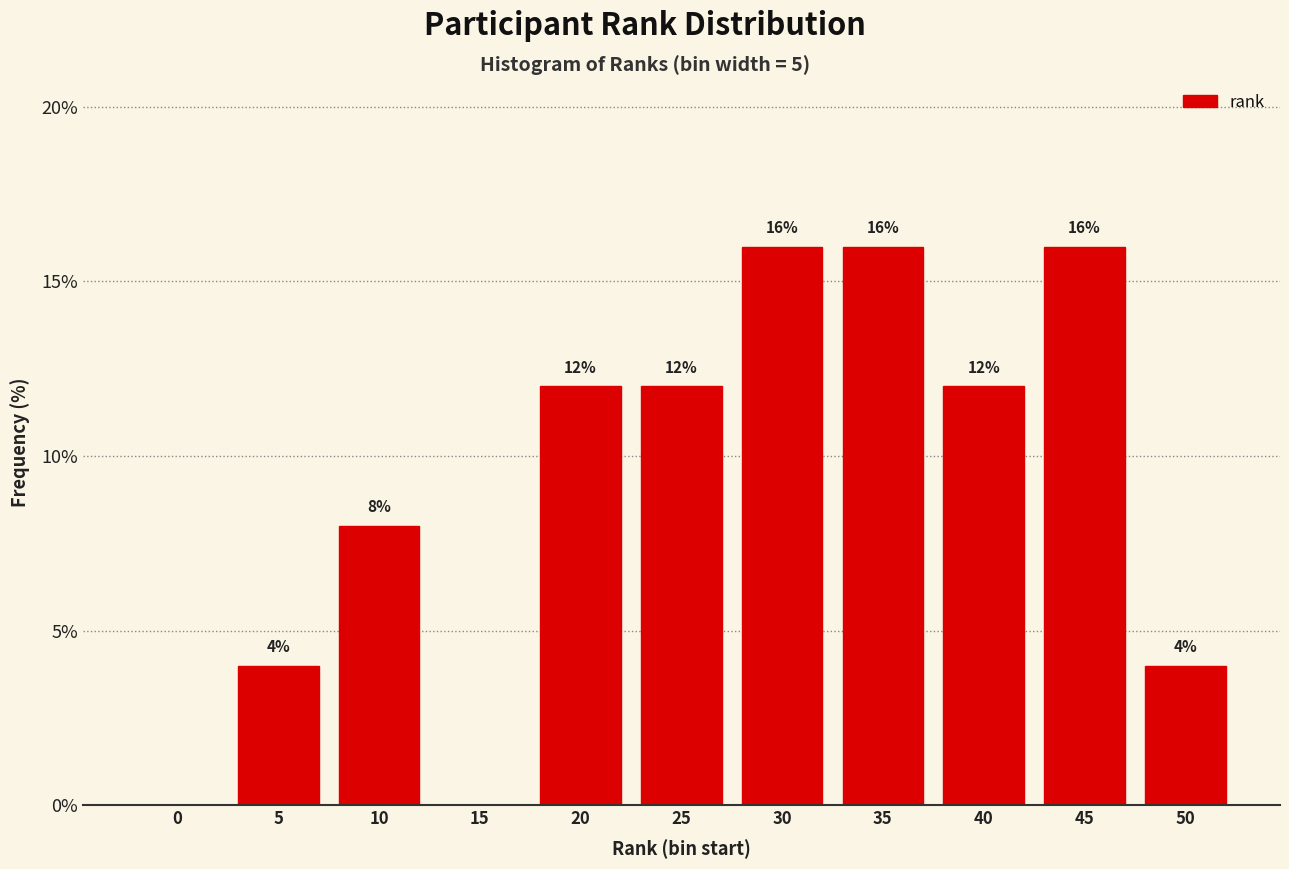

Reading left to right, list all the values displayed in this chart.

0=0	5=4	10=8	15=0	20=12	25=12	30=16	35=16	40=12	45=16	50=4